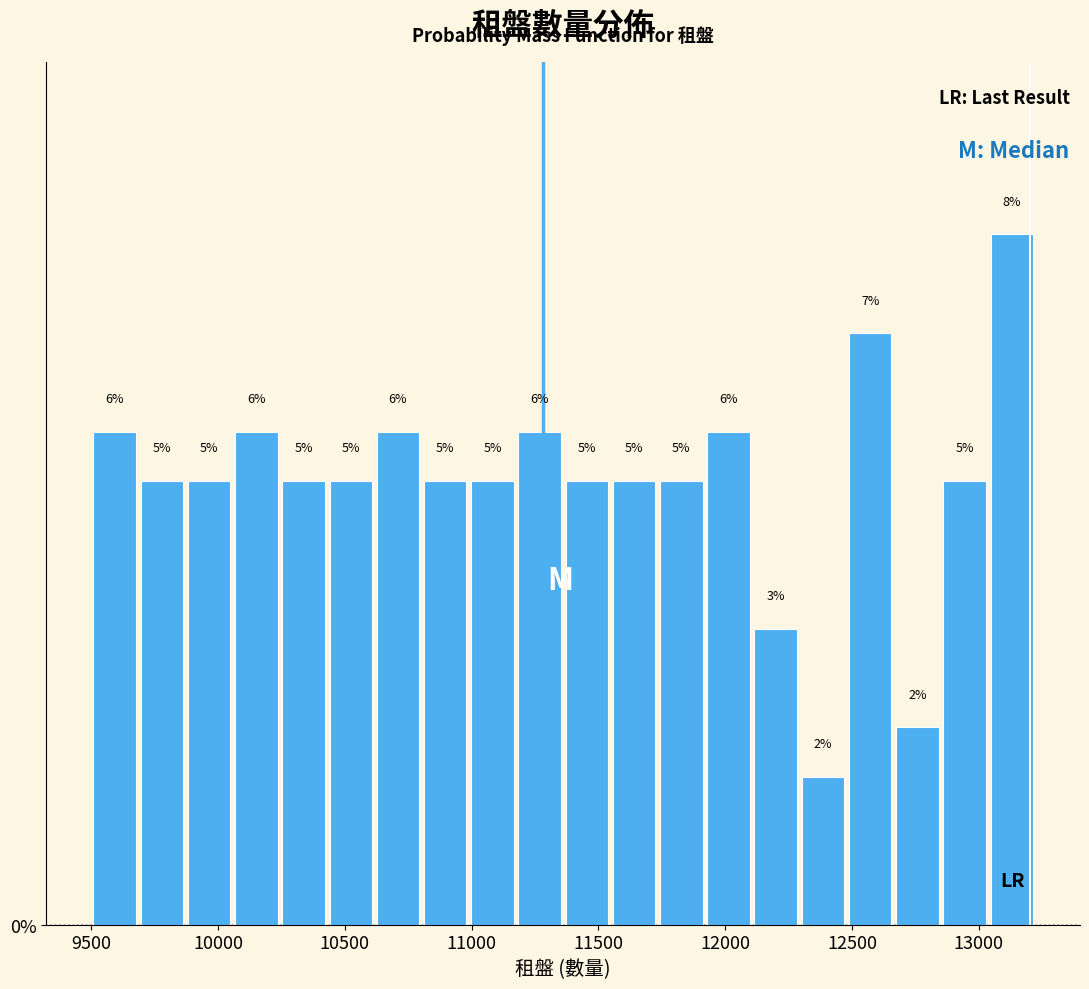

Read against the x-axis, roughly where is the centre of the tallest bar?

13150